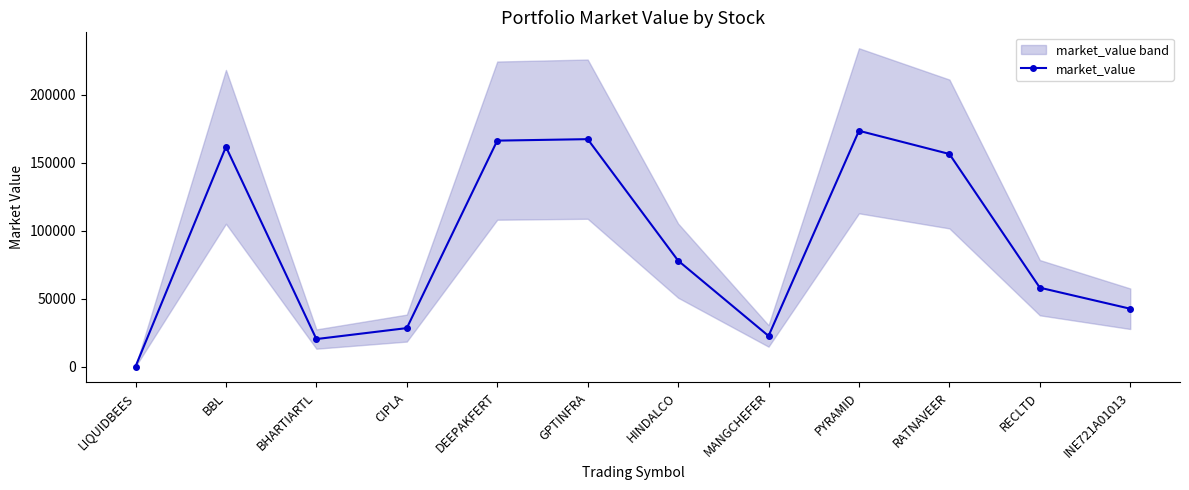

What value does the data have at BHARTIARTL?

20285.2